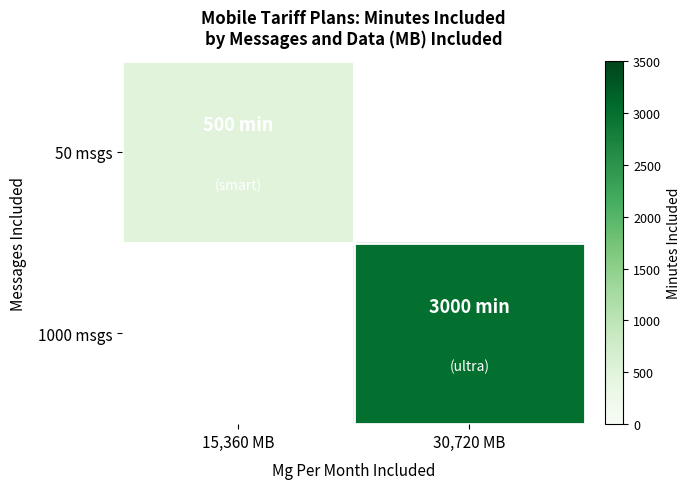

How many data points does each series have?

2